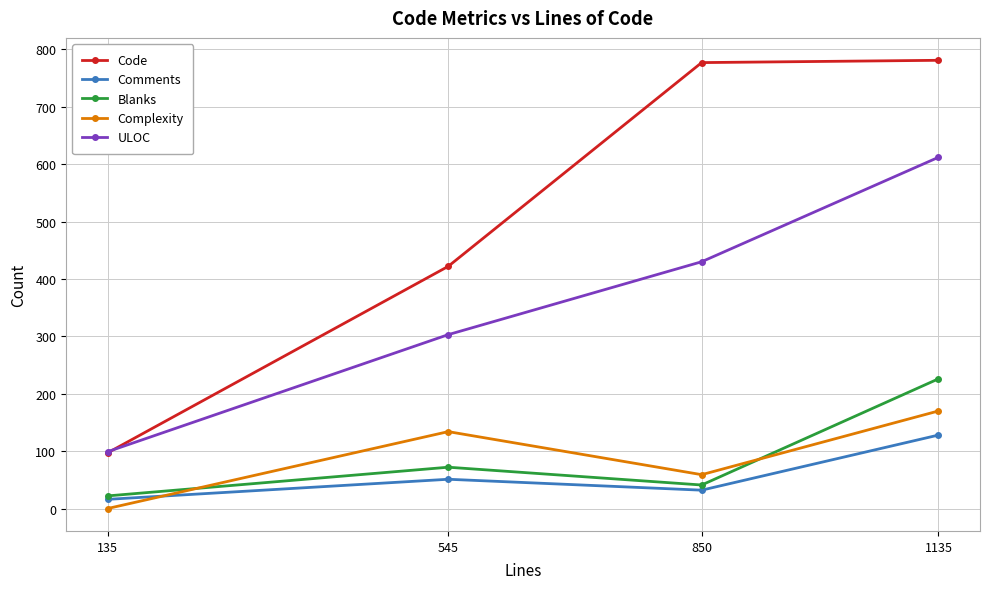

What are all the series names shown in the legend?

Code, Comments, Blanks, Complexity, ULOC